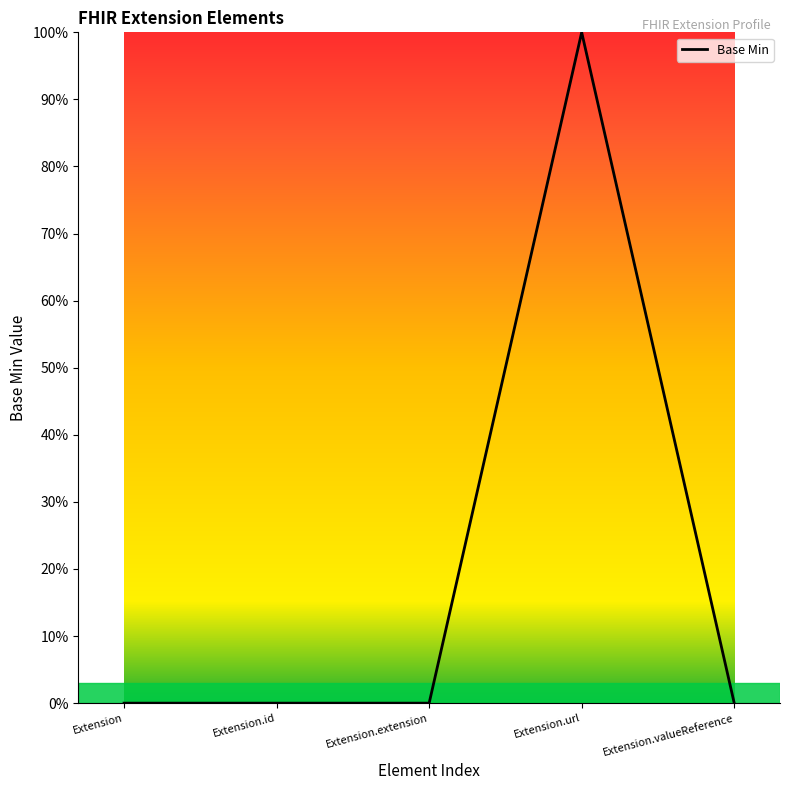

Reading left to right, transcribe all the data shown in this chart.

0	0	0	100	0